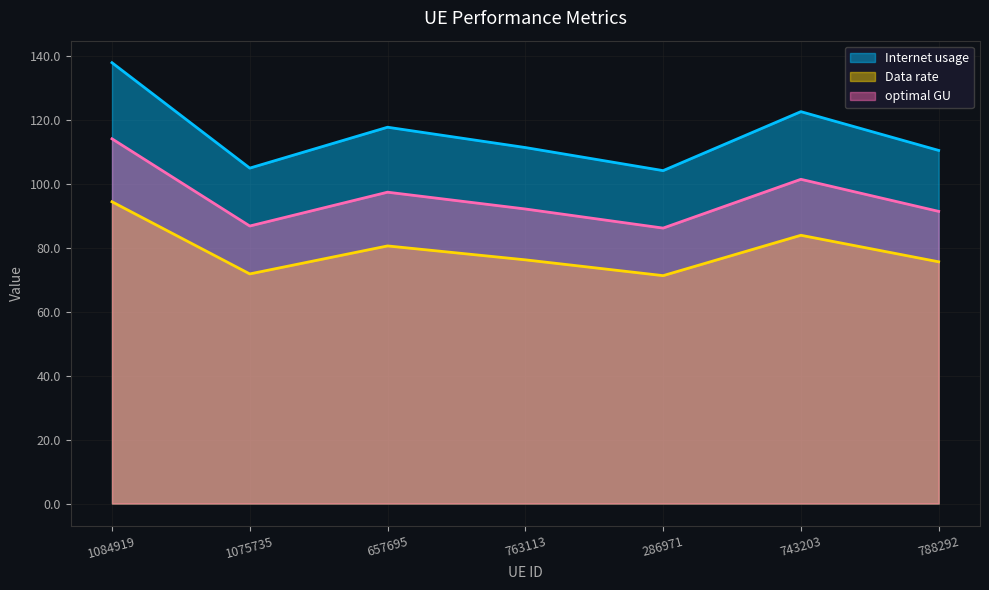

At which category does the chart reach its peak across all series?

1084919